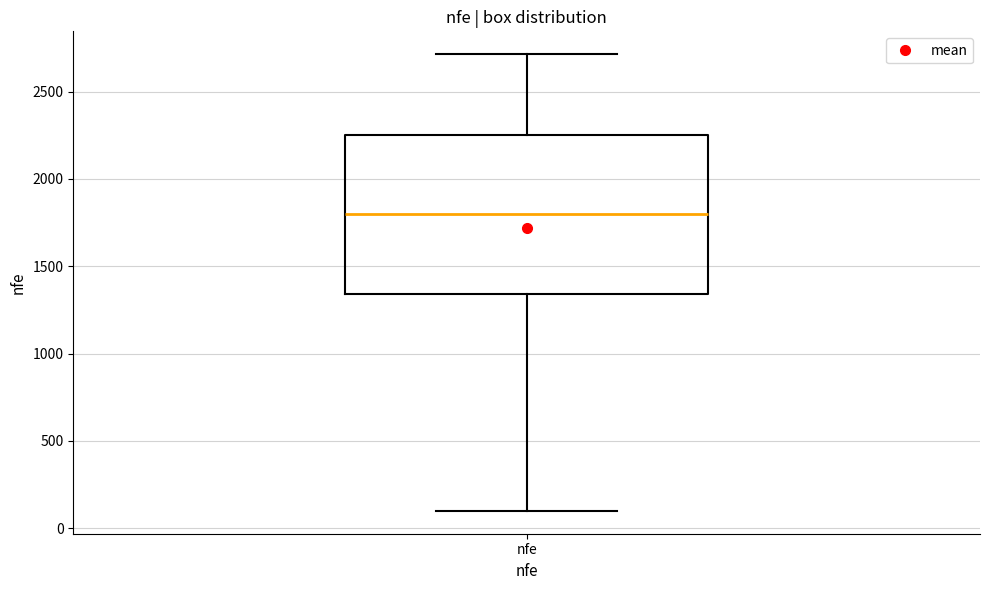

Transcribe this box plot: give where the median line is, the range the box spans, and where the two whiskers end, as read against the y-axis. The values are not printed on the chart, so give them approximately, as read against the axis.

median 1800, box 1350 to 2250, whiskers 100 to 2700